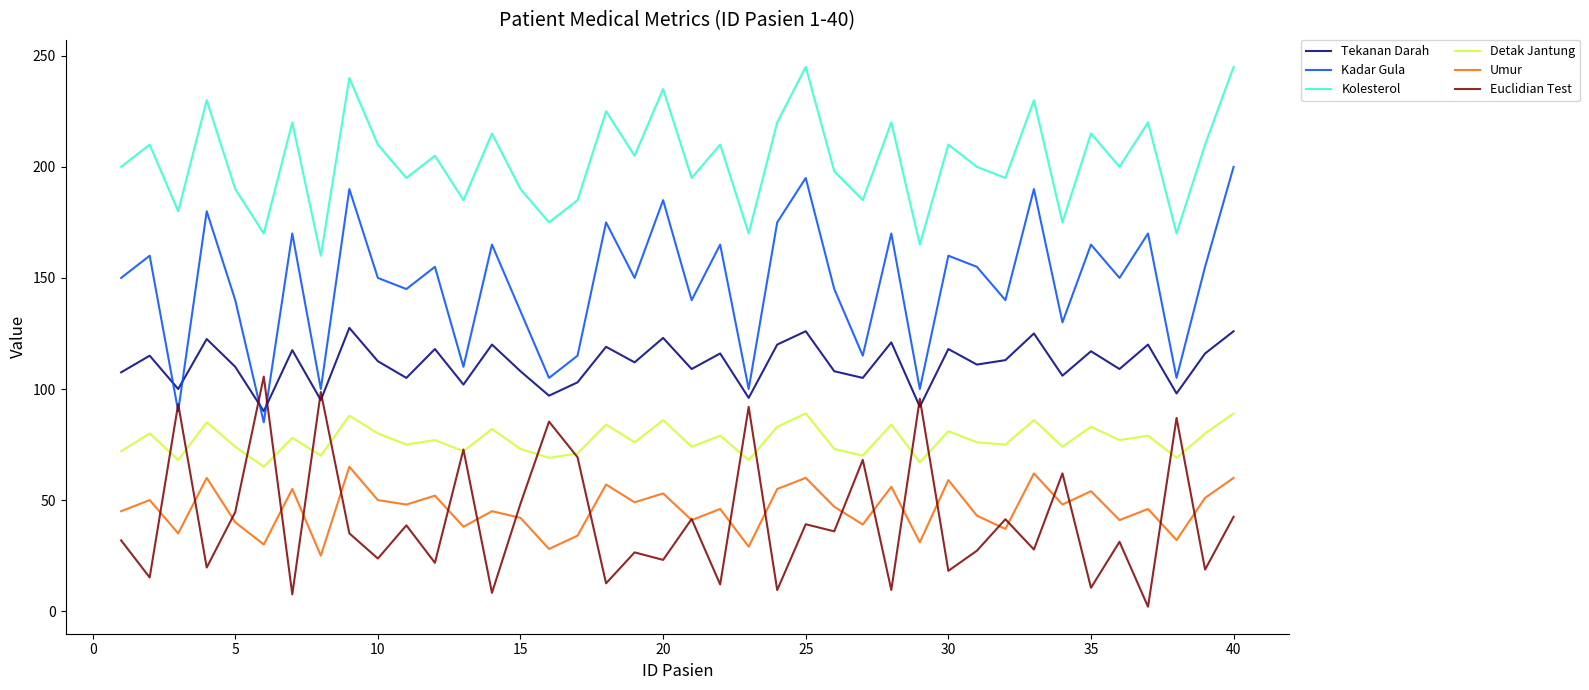

How many categories are shown in the chart?

40